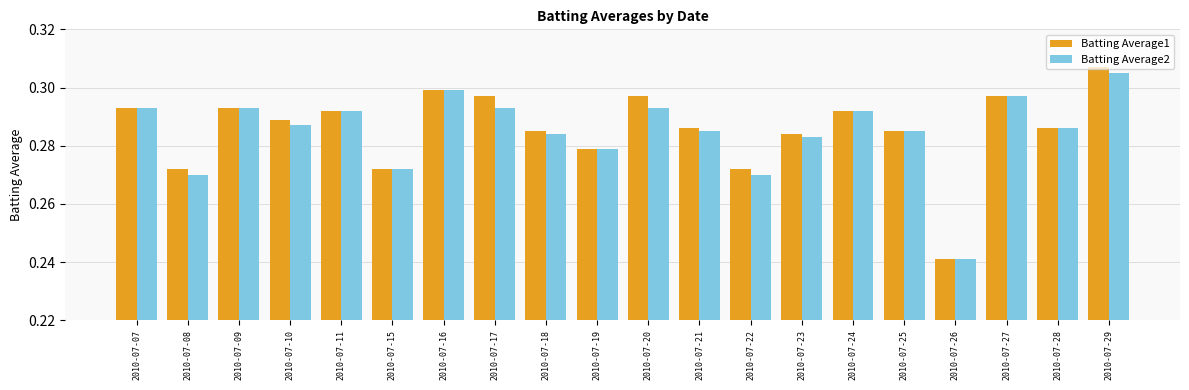

Which category has the lowest value across all series?

2010-07-26